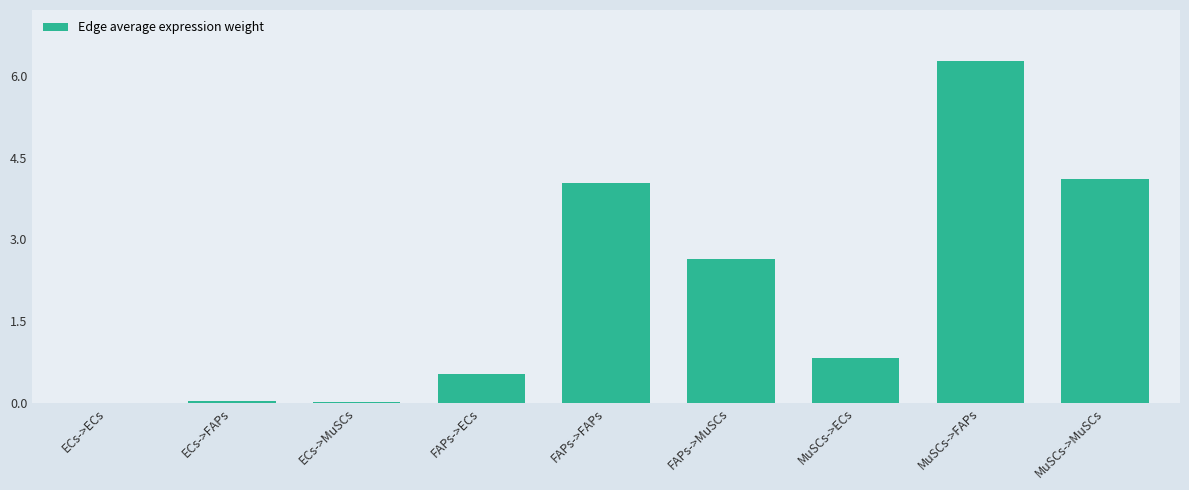

The value at MuSCs->FAPs is 6.3. True or false?

True